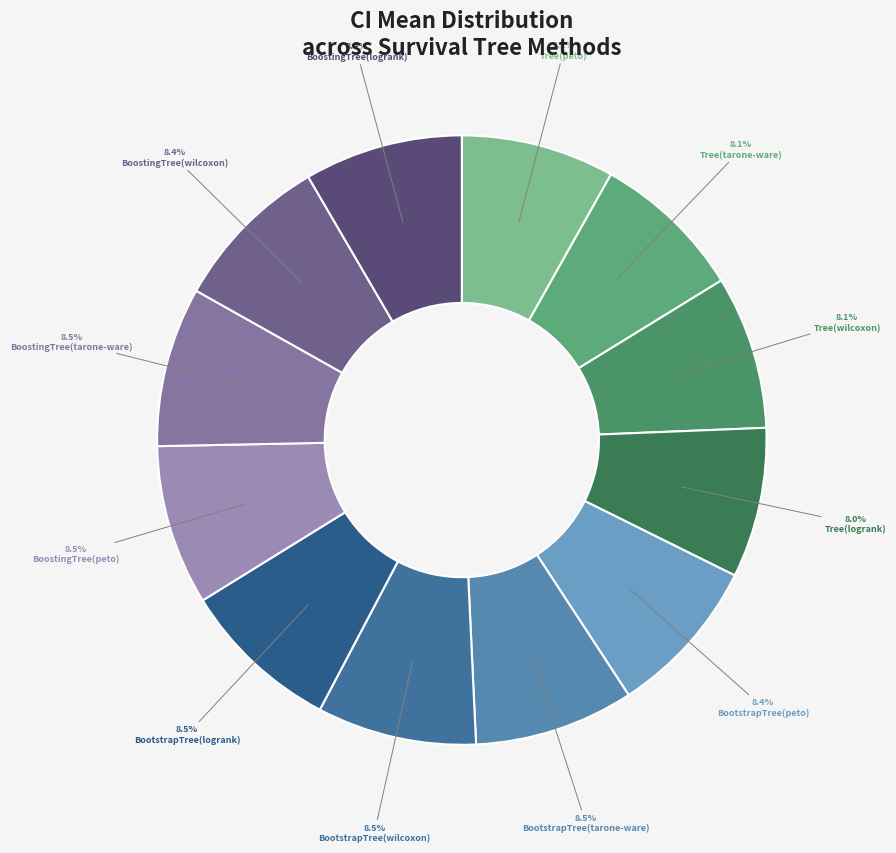

How many slices are in this pie chart?

12